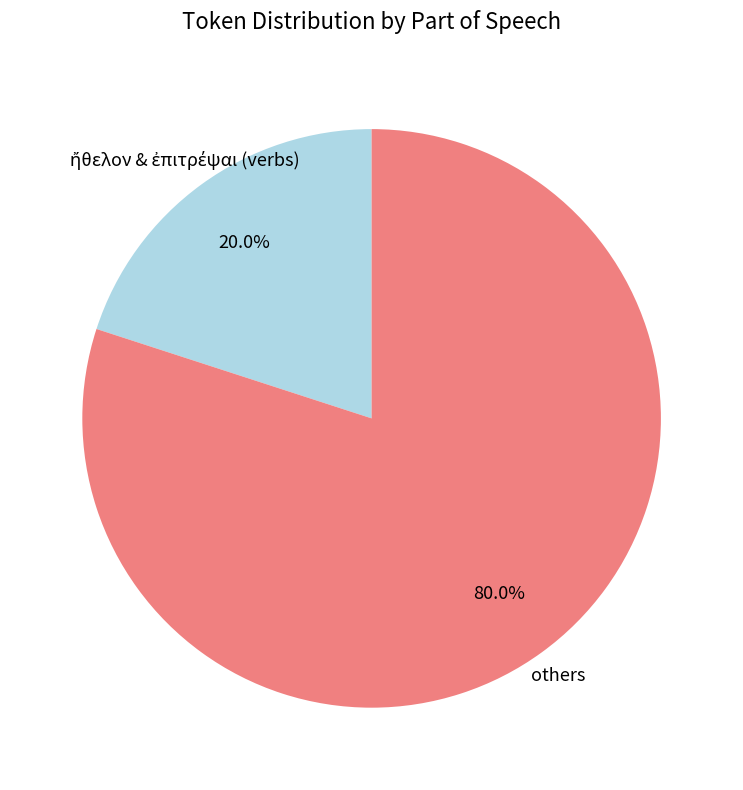

To the nearest percent, what is the difference between the largest and smallest slice percentages?

60%